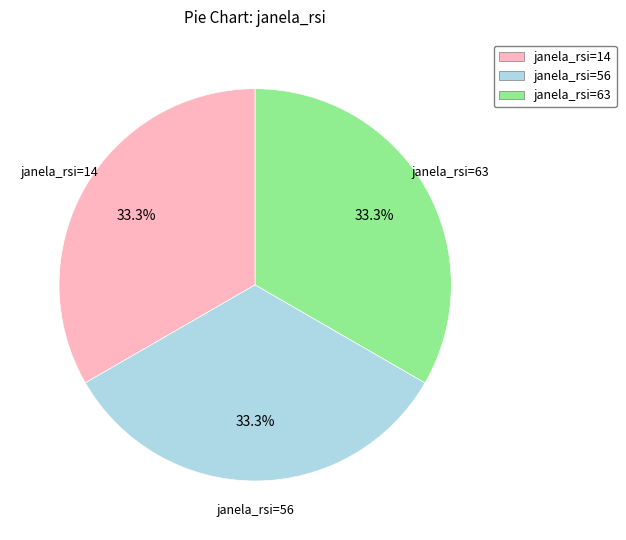

Approximately how many times larger is the value at janela_rsi=14 compared to janela_rsi=63?

1.0